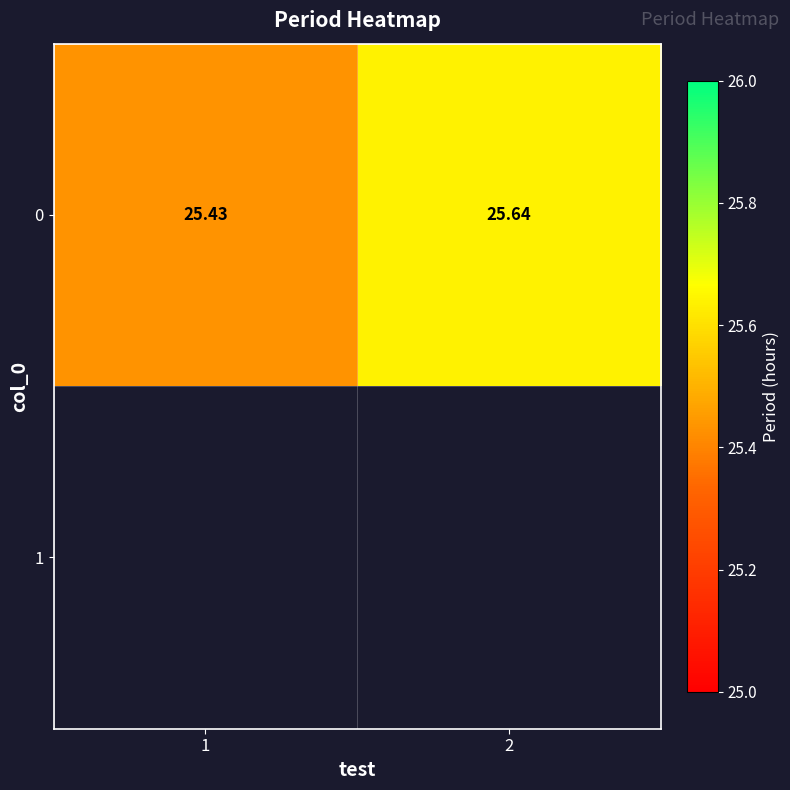

The value at 2 is 45.5. True or false?

False